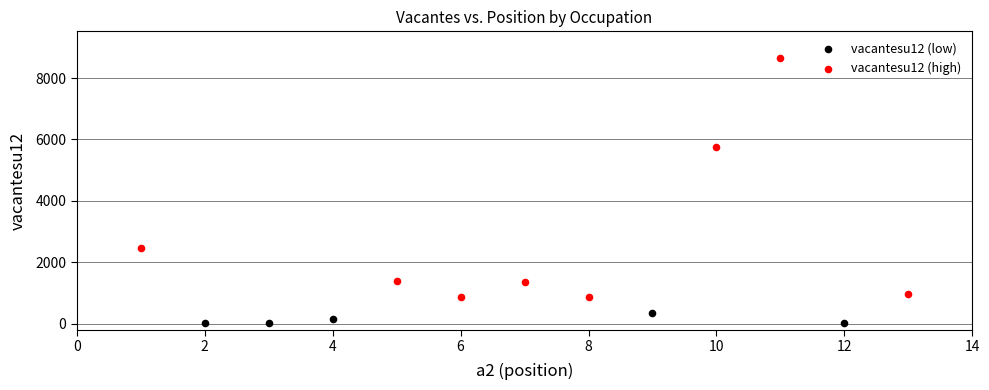

Which series contains the lowest Y value?

vacantesu12 (low)